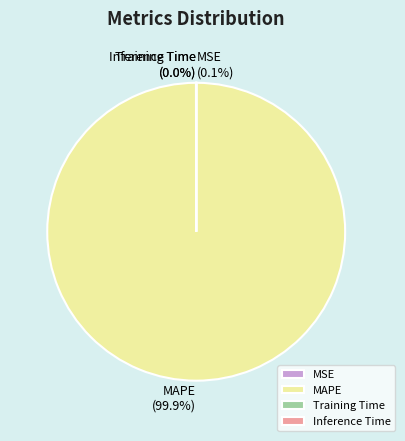

What is the largest slice in the pie chart?

MAPE